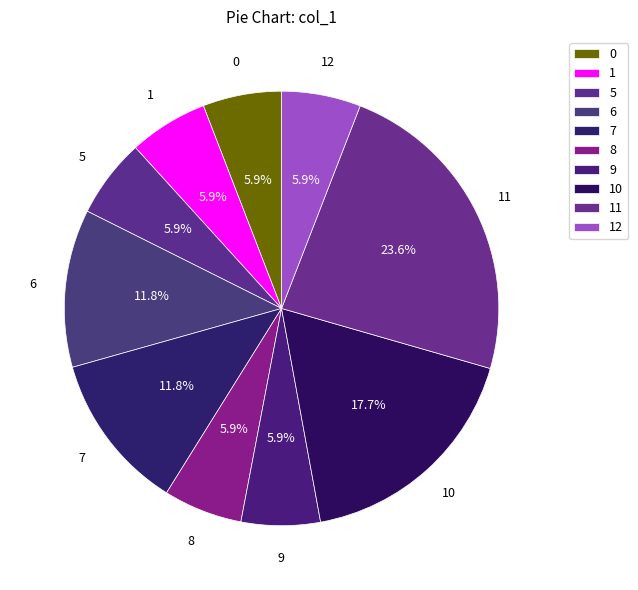

Approximately how many times larger is the value at 1 compared to 0?

1.0